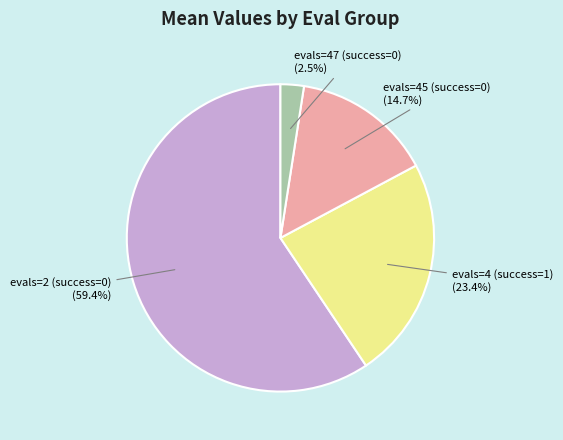

How much of the chart is everything except evals=2 (success=0)?

40.6%